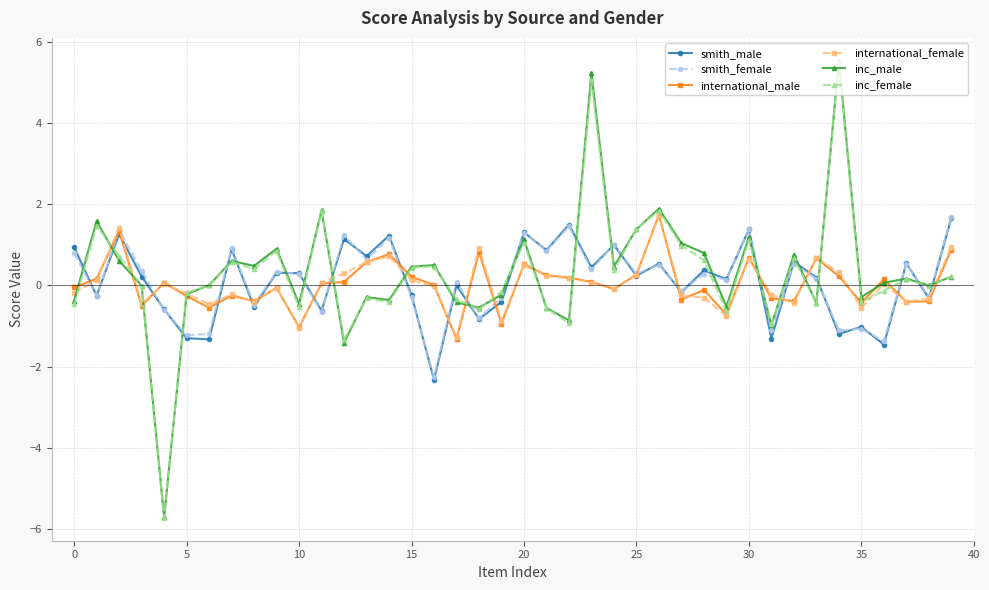

True or false: international_female has more than 2 points higher than both neighbors.

True